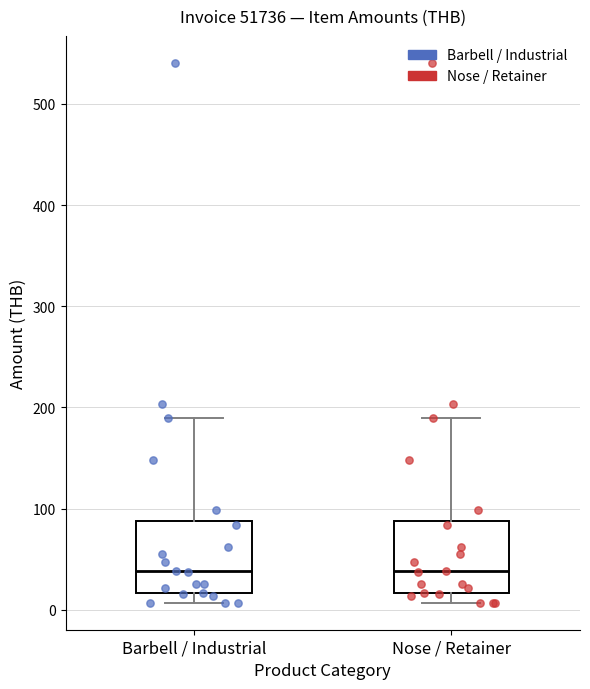

Reading left to right, transcribe this box plot: for each box, give where its median line is, the range the box spans, and where its two whiskers end, as read against the y-axis. The values are not printed on the chart, so give them approximately, as read against the axis.

Barbell / Industrial: median 40, box 20 to 90, whiskers 10 to 190
Nose / Retainer: median 40, box 20 to 90, whiskers 10 to 190